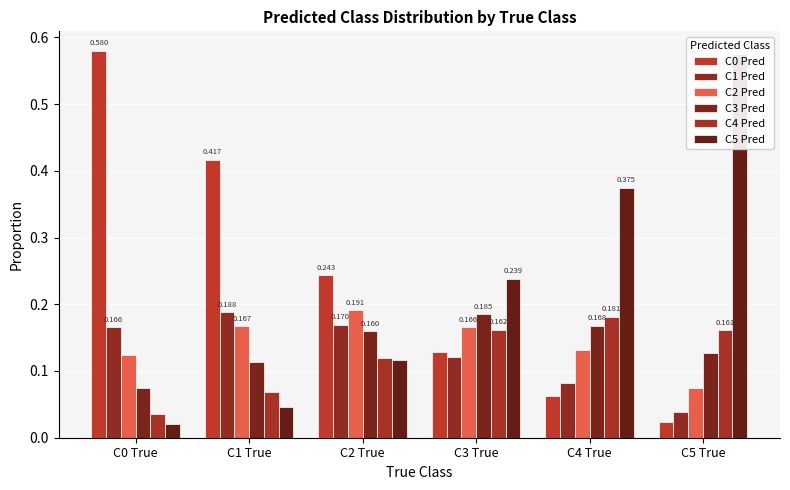

How many bars are there in total?

36